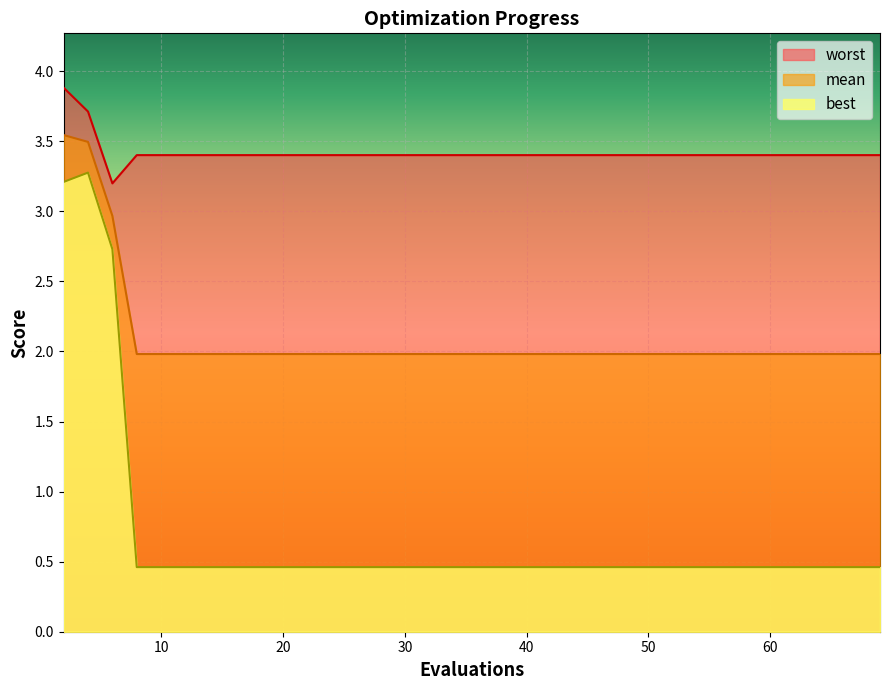

Reading left to right, what are all the values shown in this chart?

mean: 2=3.5	4=3.5	6=3.0	8=2.0	10=2.0	14=2.0	18=2.0	22=2.0	26=2.0	30=2.0	35=2.0	40=2.0	45=2.0	50=2.0	55=2.0	60=2.0	65=2.0	69=2.0
best: 2=3.2	4=3.3	6=2.7	8=0.5	10=0.5	14=0.5	18=0.5	22=0.5	26=0.5	30=0.5	35=0.5	40=0.5	45=0.5	50=0.5	55=0.5	60=0.5	65=0.5	69=0.5
worst: 2=3.9	4=3.7	6=3.2	8=3.4	10=3.4	14=3.4	18=3.4	22=3.4	26=3.4	30=3.4	35=3.4	40=3.4	45=3.4	50=3.4	55=3.4	60=3.4	65=3.4	69=3.4